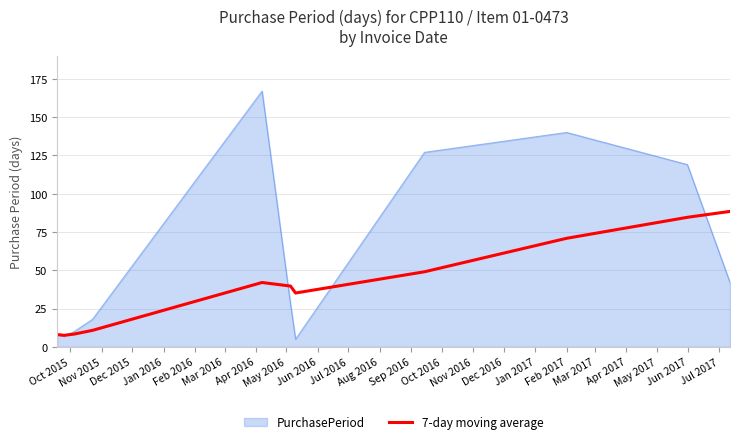

What is the maximum value shown in the chart?

167.0